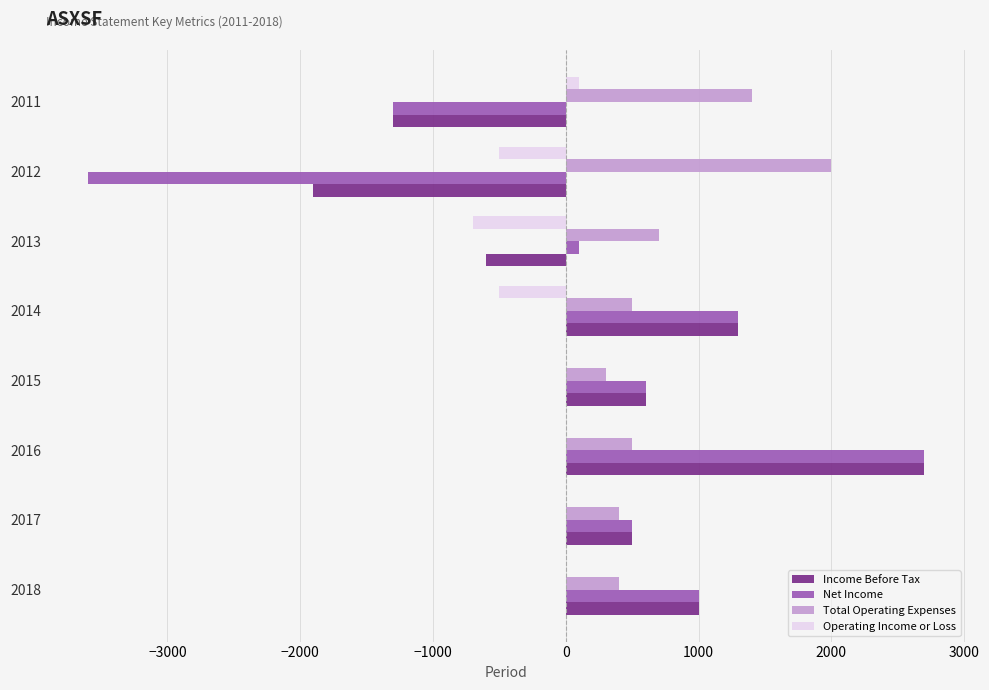

At which category is the sum across all series the highest?

2016